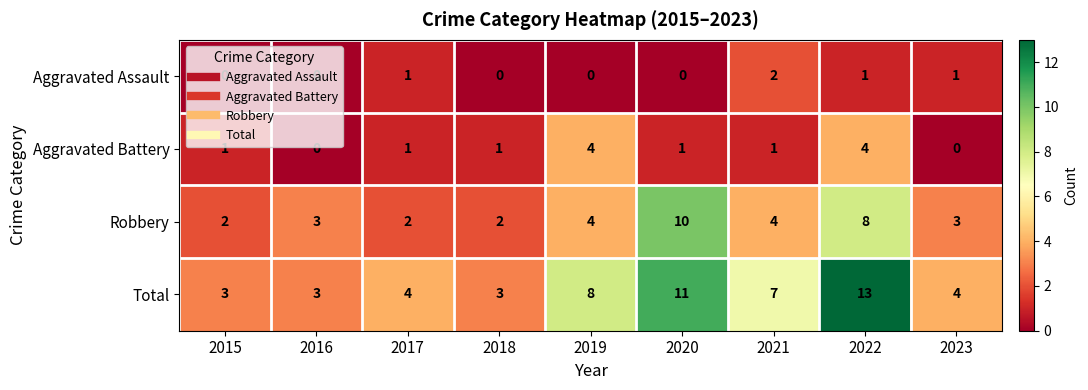

What is the spread (max minus min) of values at 2019?

8